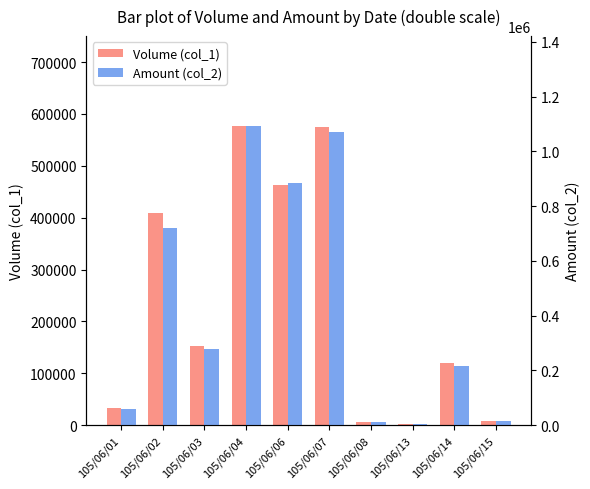

What is the difference between the highest and lowest values at 105/06/02?

309500